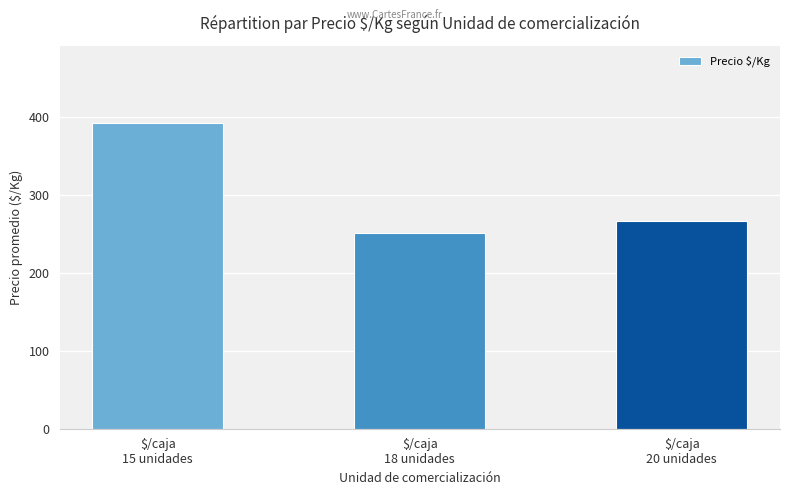

How many values are between 251 and 393?

3